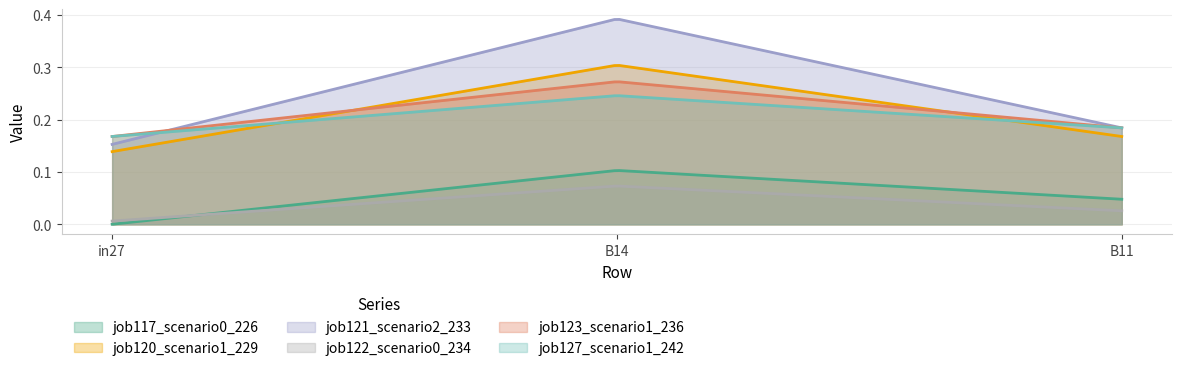

The value of job122_scenario0_234 at in27 is 0.0. True or false?

True